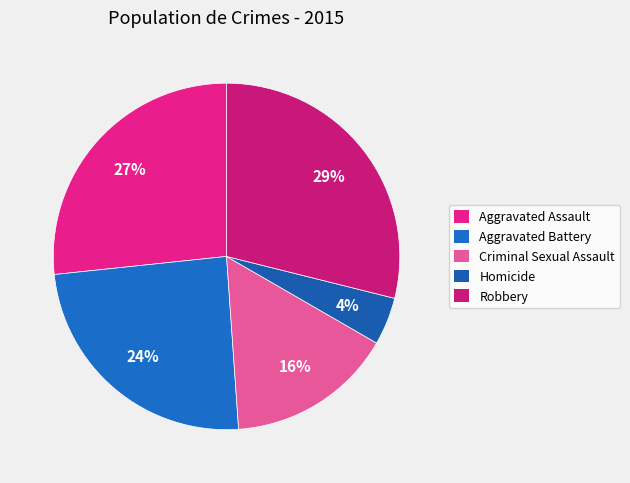

Which category has the biggest portion of the pie?

Robbery